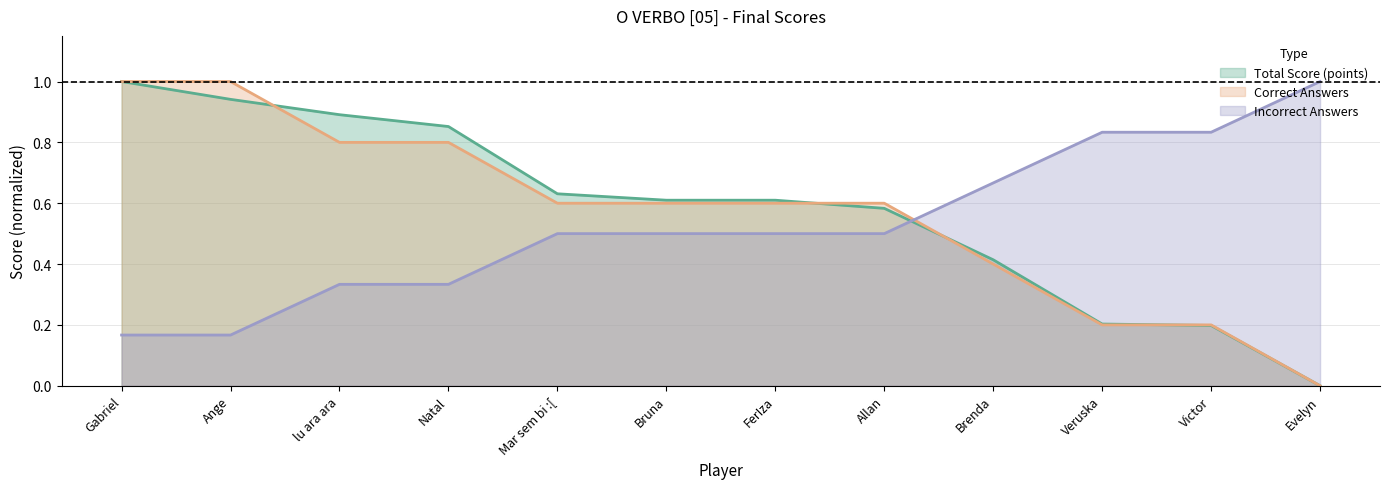

The value of Correct Answers at Gabriel is 1.0. True or false?

True